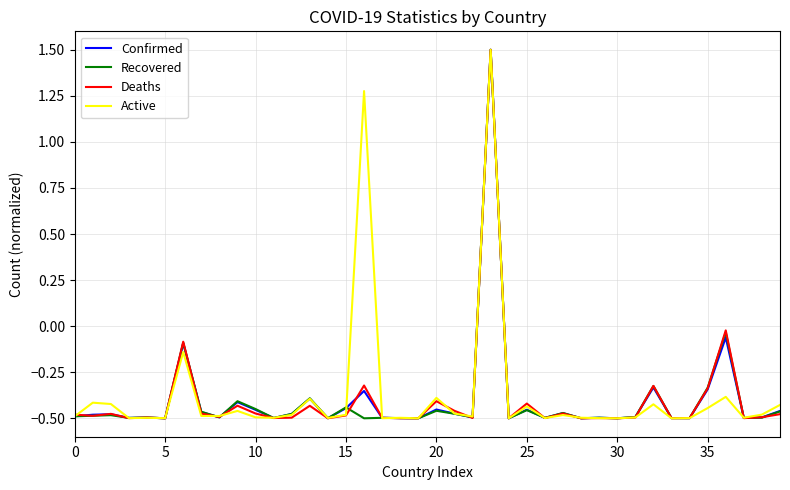

In Confirmed, how many points are lower than both neighbors (excluding endpoints)?

13